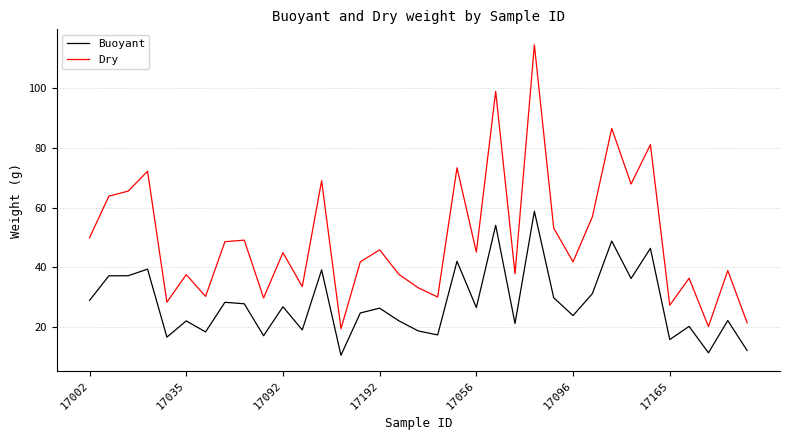

What is the difference between the maximum and minimum values in the Buoyant series?

48.2